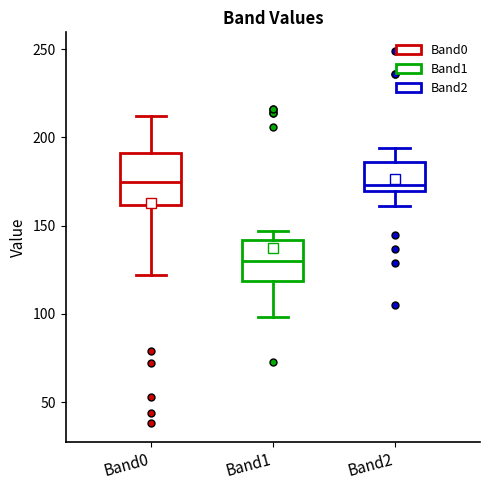

Reading left to right, read every box against the y-axis: the position of its median line, the range the box covers, and the ends of its whiskers. The values are not printed on the chart, so give them approximately, as read against the axis.

Band0: median 175, box 160 to 190, whiskers 120 to 210
Band1: median 130, box 120 to 140, whiskers 100 to 145
Band2: median 175, box 170 to 185, whiskers 160 to 195